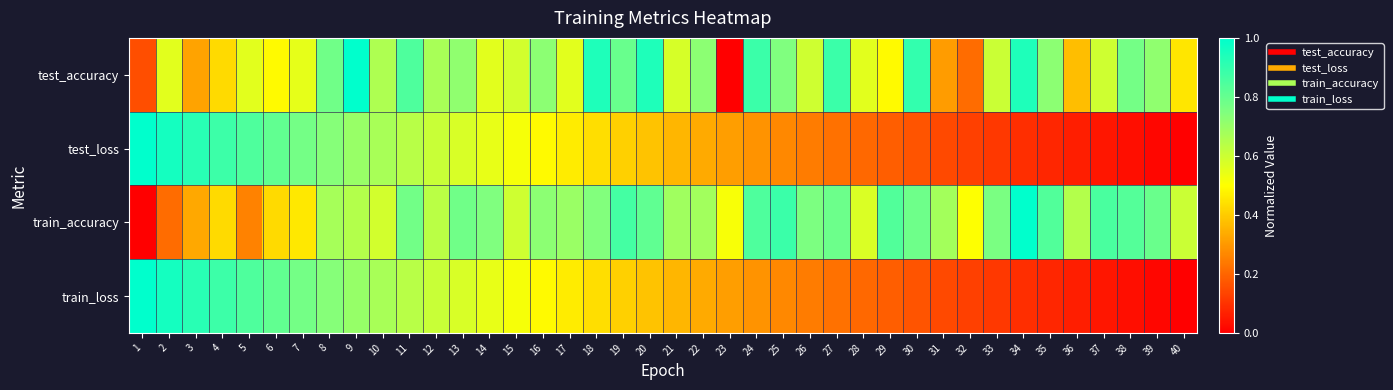

At which category is the sum across all series the highest?

9